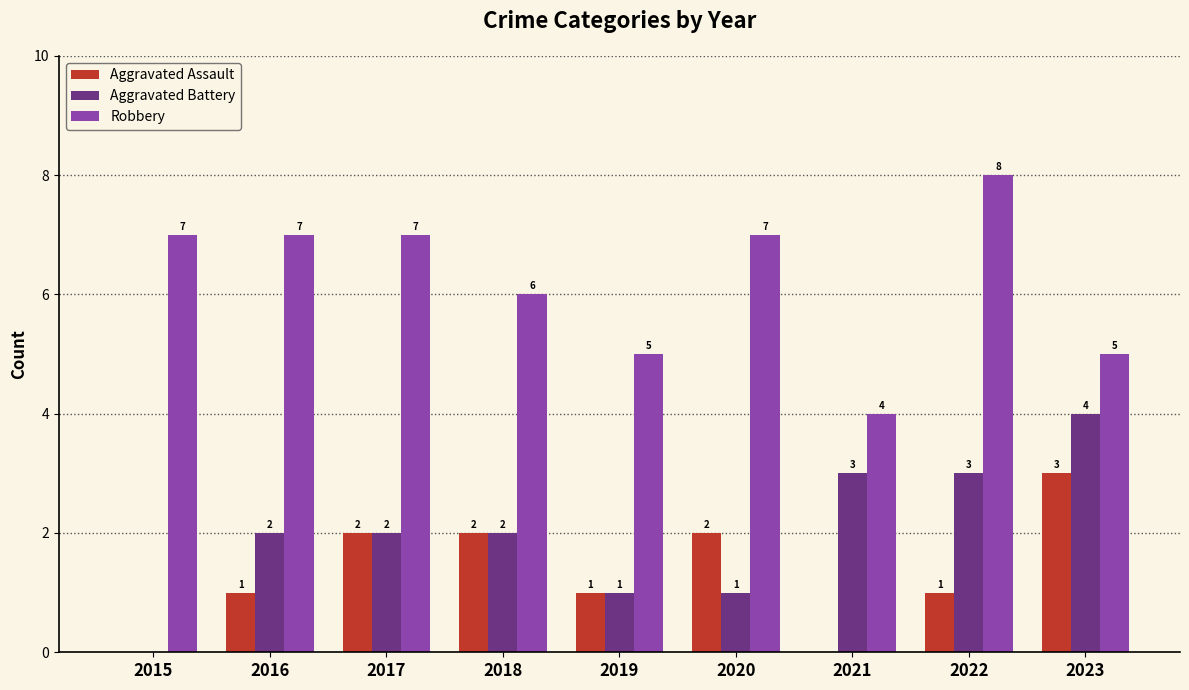

What is the spread (max minus min) of values at 2022?

7